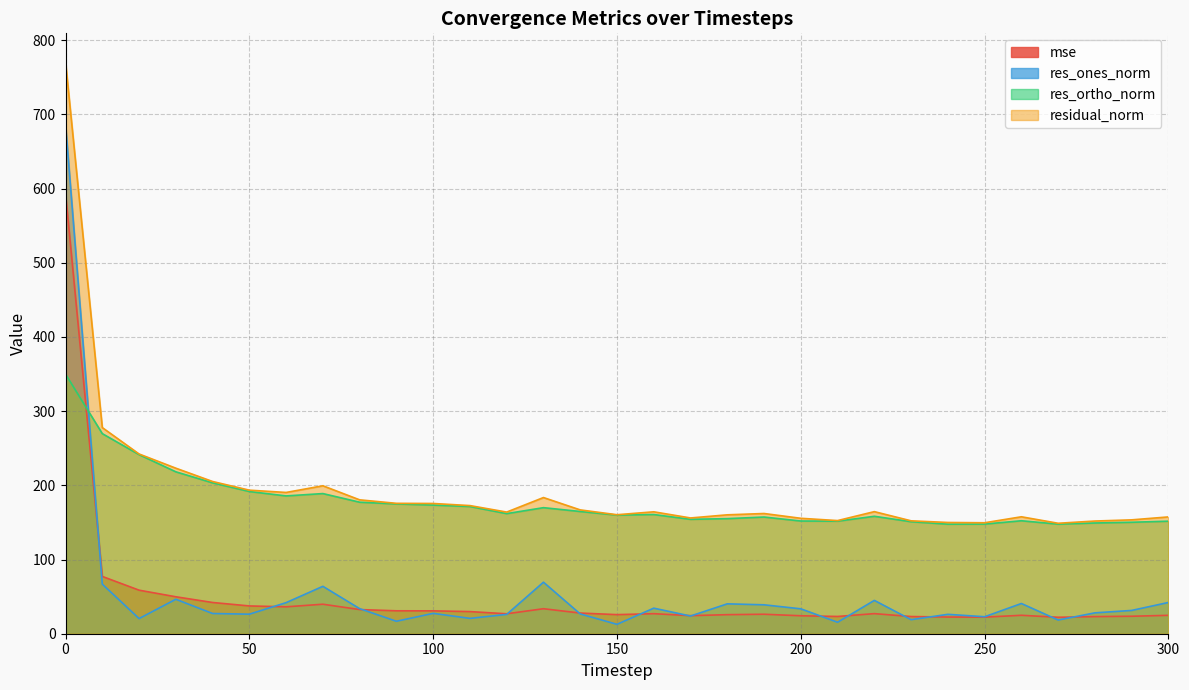

List the series in order of their peak value, highest first.

residual_norm, res_ones_norm, mse, res_ortho_norm